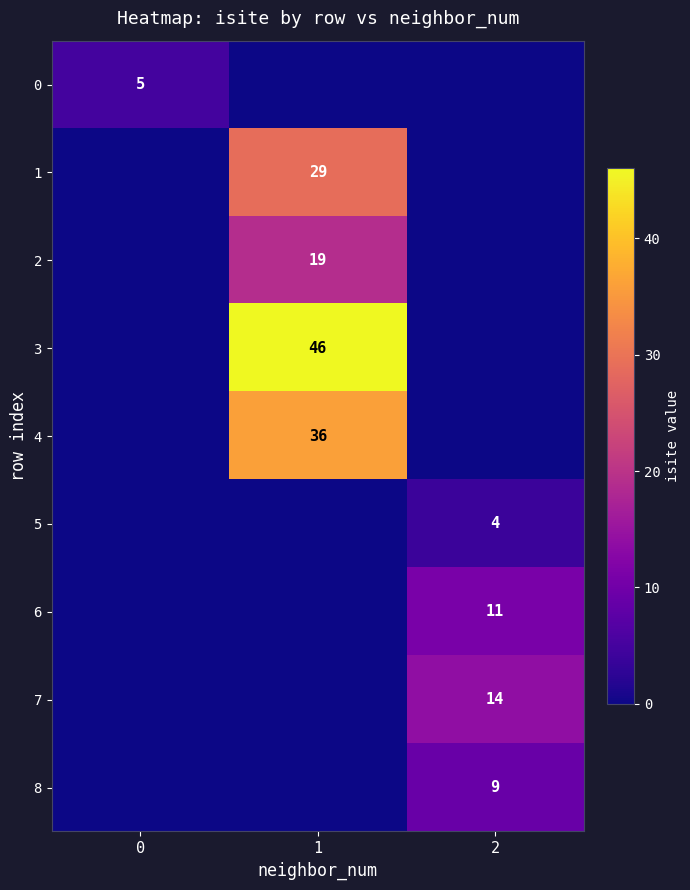

Which label corresponds to the smallest value in the chart?

1